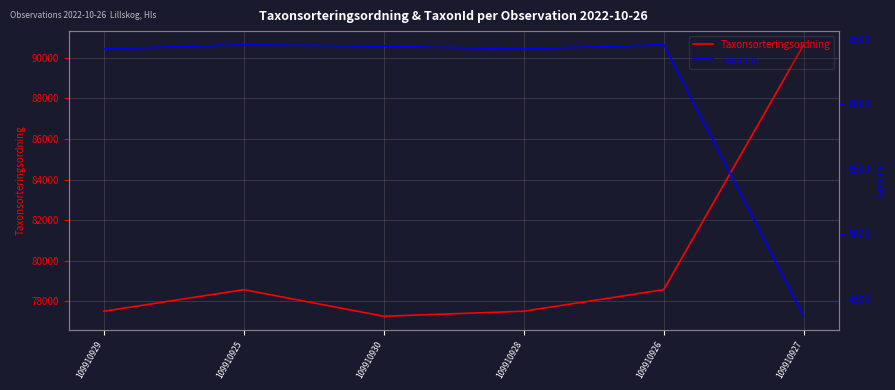

What is the approximate value of Taxonsorteringsordning at 109910929, to the nearest 10?

77510